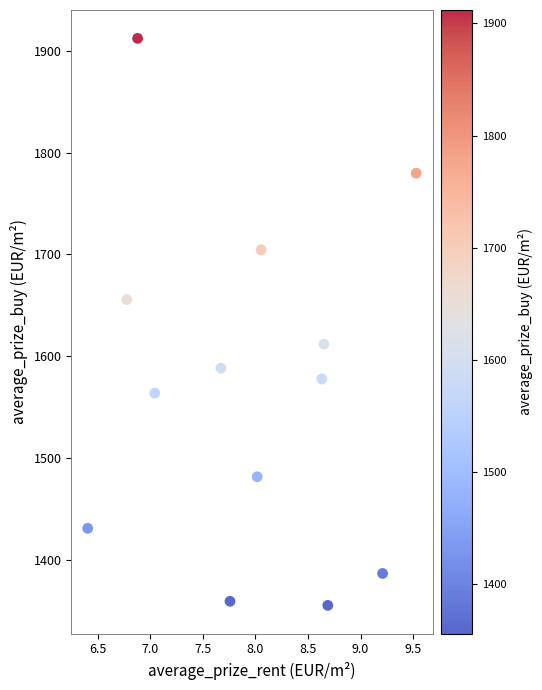

What is the range of Y values (max minus min)?

556.5